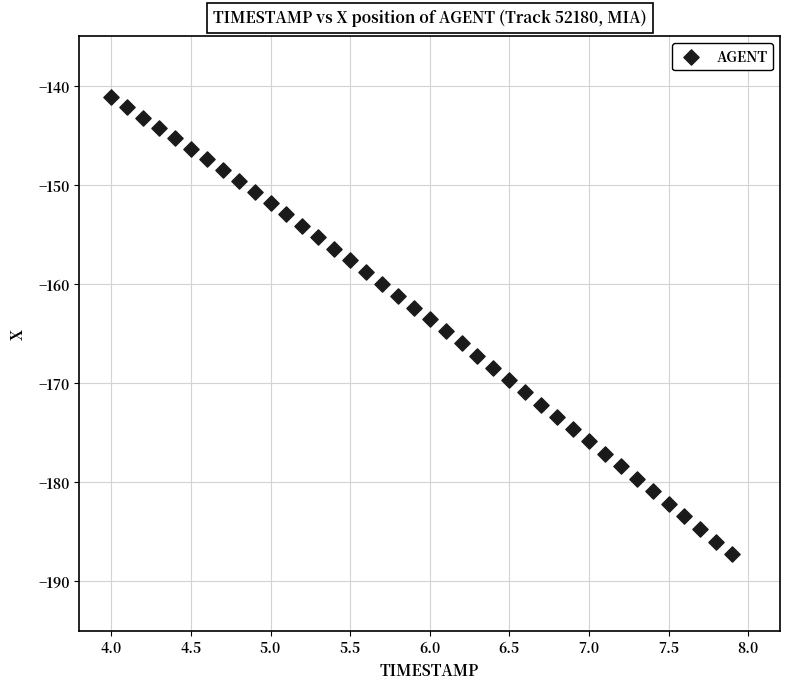

What is the range of X values (max minus min)?

3.9